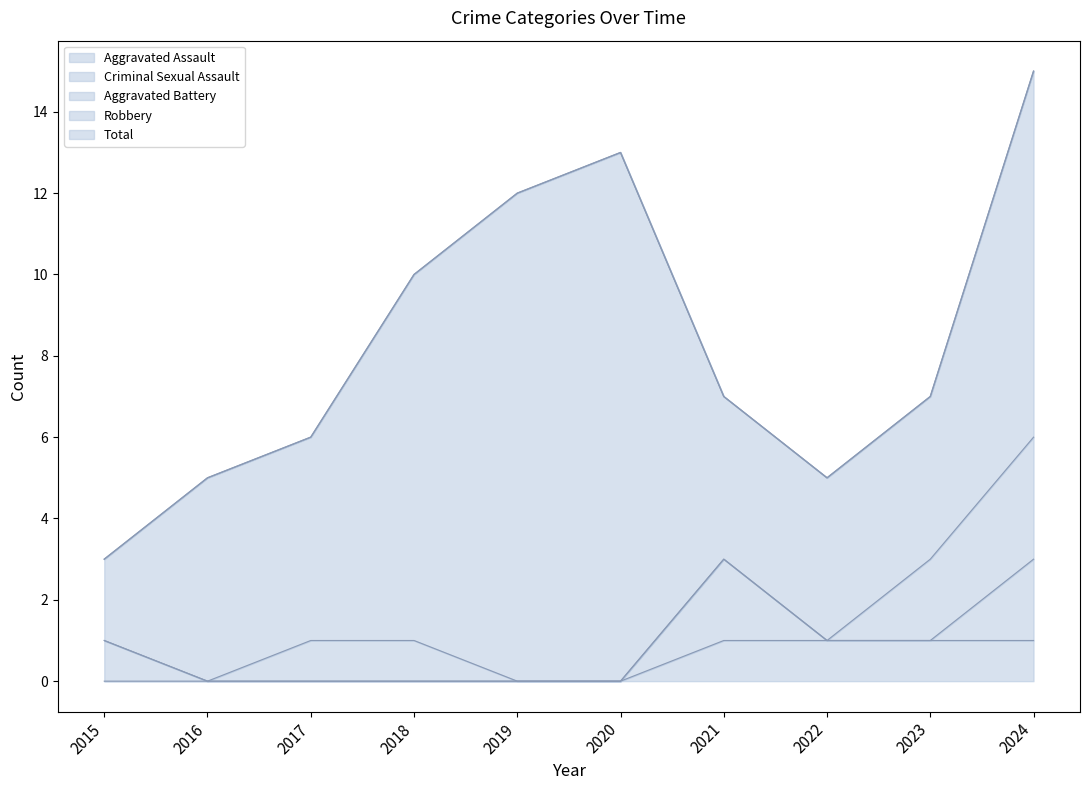

Reading left to right, what are all the values shown in this chart?

Aggravated Assault: 2015=0	2016=0	2017=0	2018=0	2019=0	2020=0	2021=1	2022=1	2023=1	2024=1
Aggravated Battery: 2015=0	2016=0	2017=1	2018=1	2019=0	2020=0	2021=0	2022=0	2023=2	2024=3
Criminal Sexual Assault: 2015=1	2016=0	2017=0	2018=0	2019=0	2020=0	2021=2	2022=0	2023=0	2024=2
Robbery: 2015=2	2016=5	2017=5	2018=9	2019=12	2020=13	2021=4	2022=4	2023=4	2024=9
Total: 2015=3	2016=5	2017=6	2018=10	2019=12	2020=13	2021=7	2022=5	2023=7	2024=15